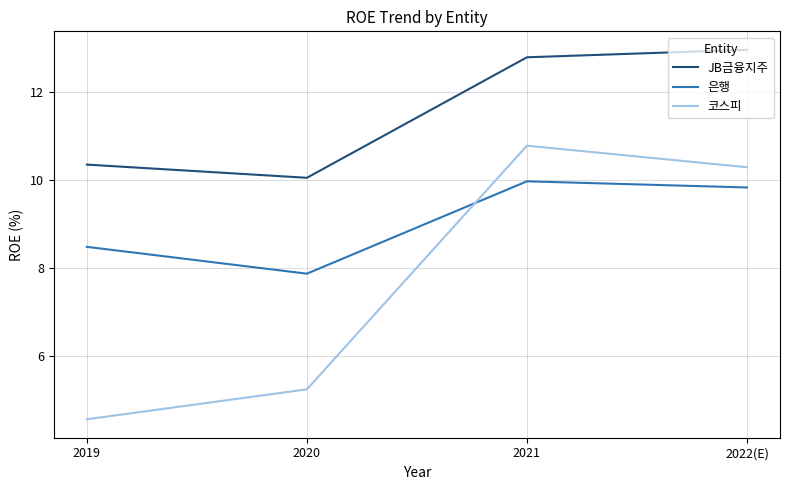

At which label does JB금융지주 first exceed 12?

2021